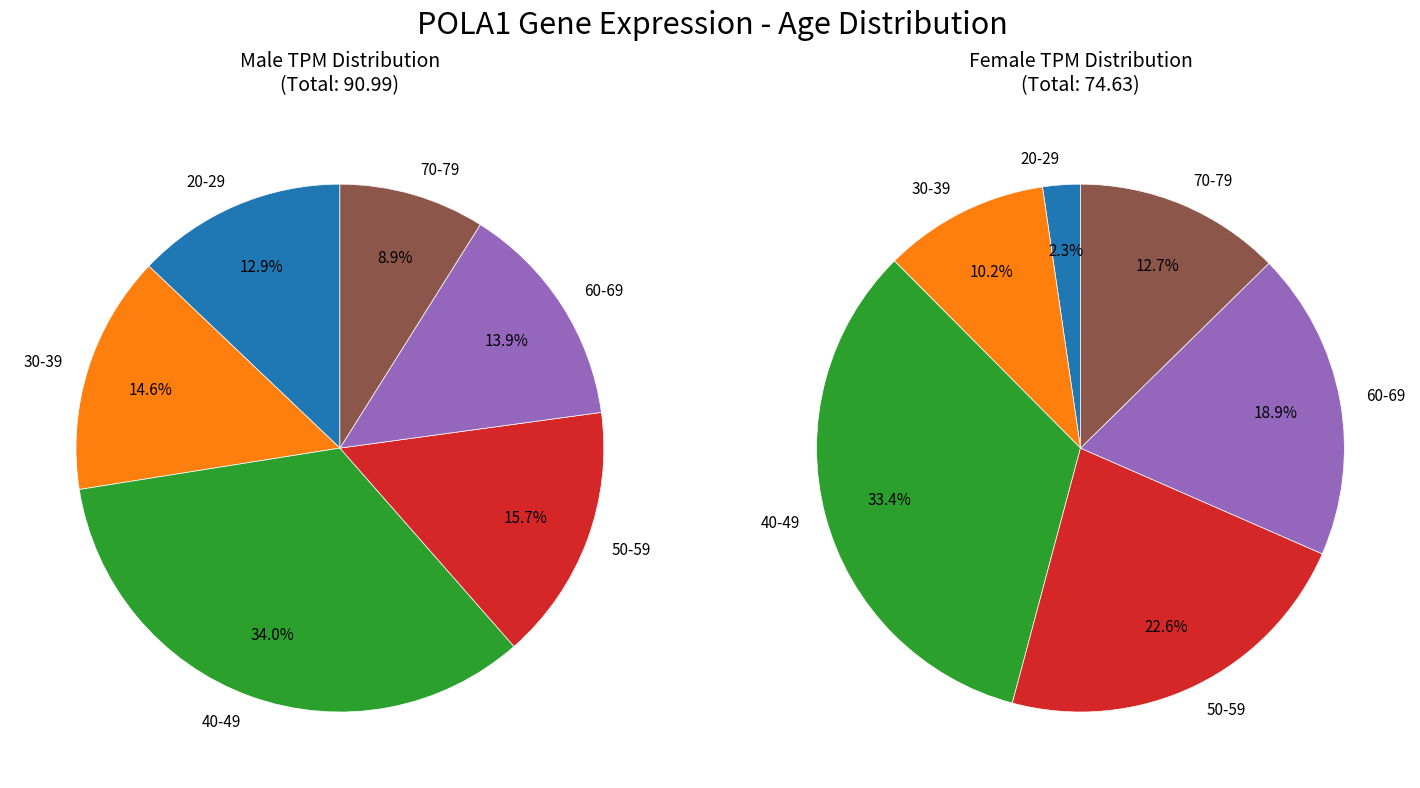

How many segments does this pie chart have?

6